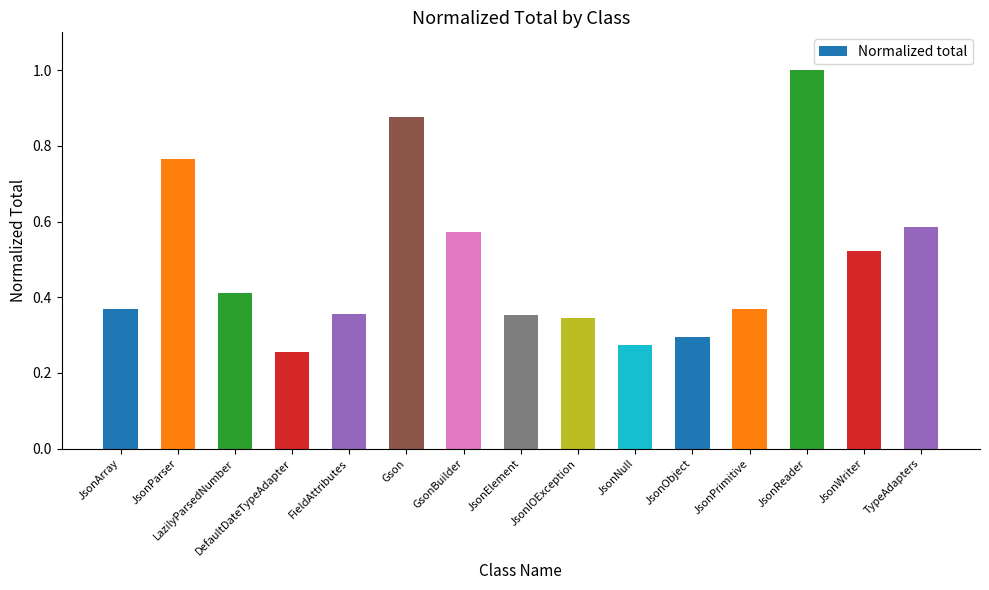

True or false: the data shows 0.5 at JsonObject.

False